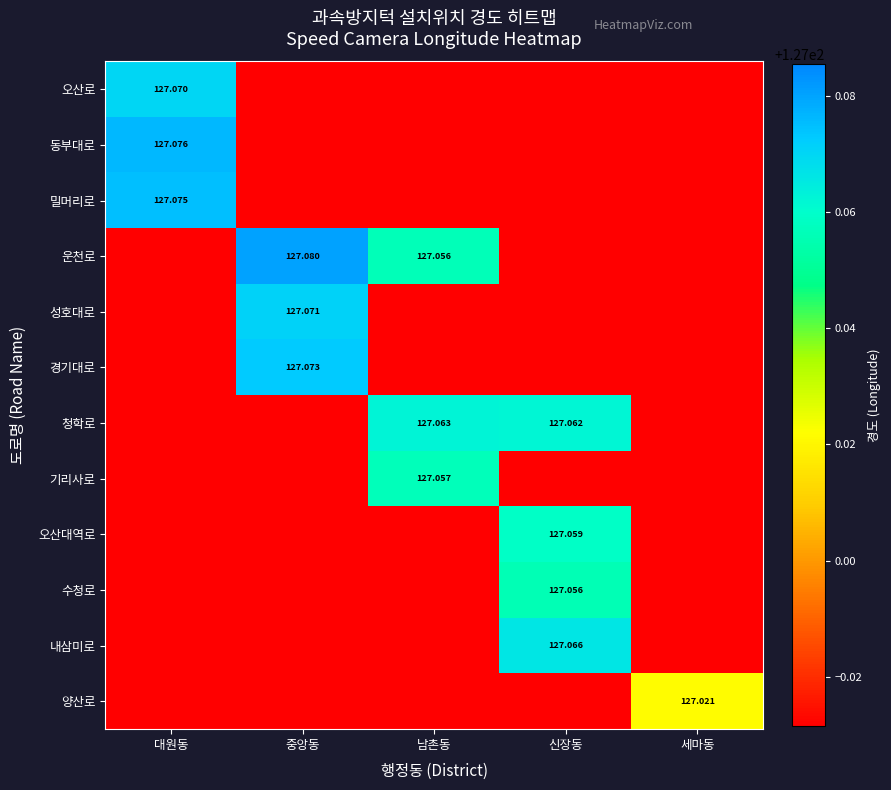

What is the difference between the maximum and minimum values in the 내삼미로 series?

0.1